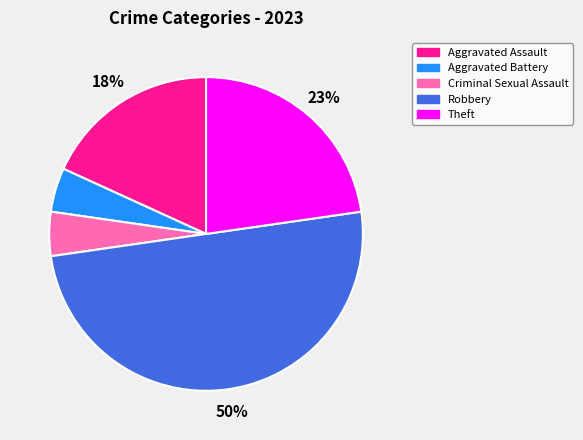

Which category has the biggest portion of the pie?

Robbery